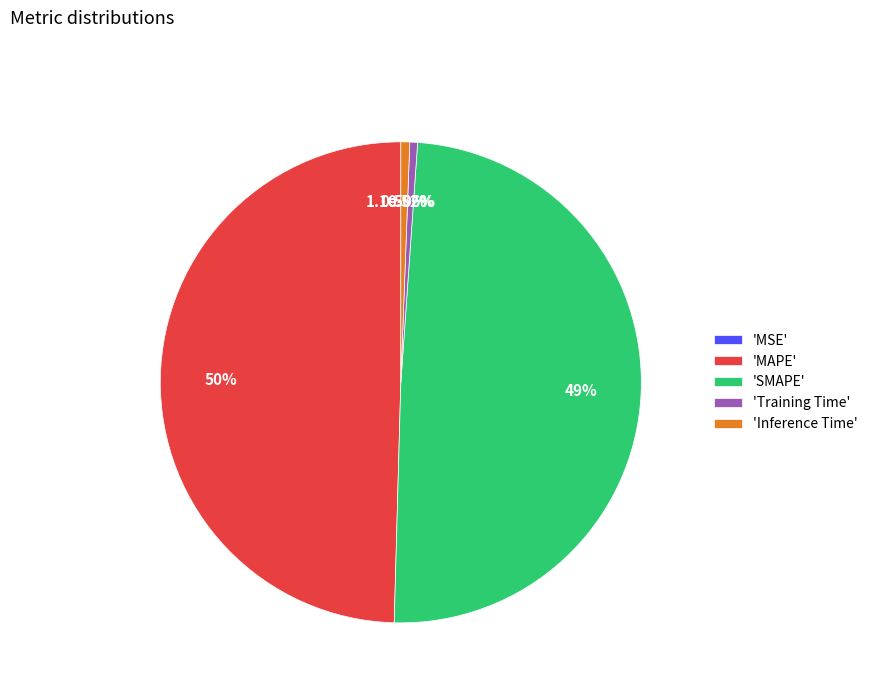

Which category has the biggest portion of the pie?

MAPE